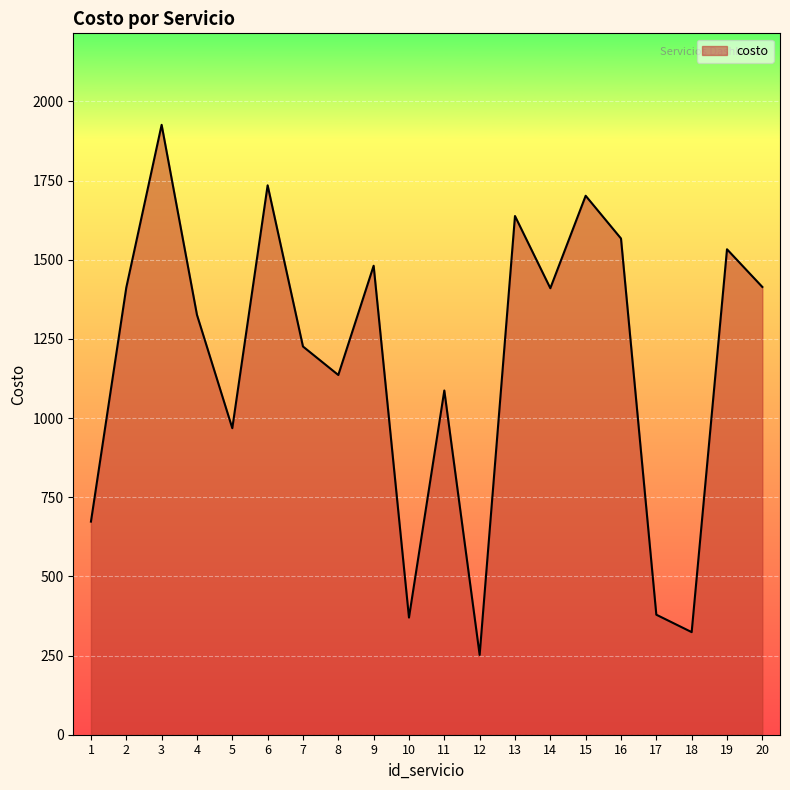

Which has a higher value, 11 or 20?

20